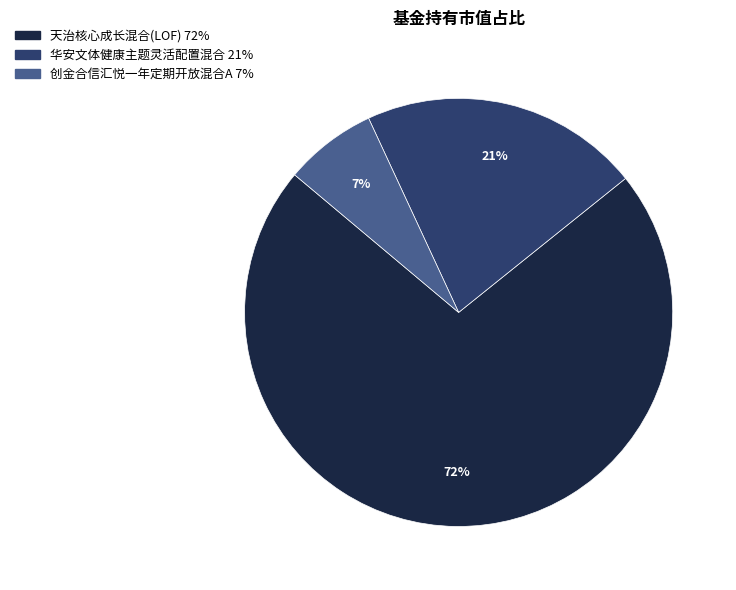

Is there a majority slice in this chart?

Yes